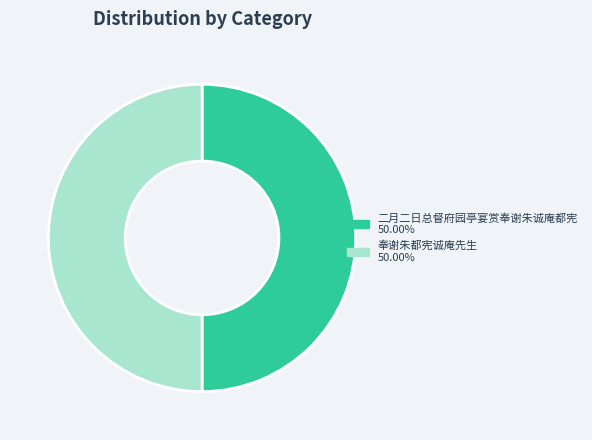

Approximately how many times larger is the value at 奉谢朱都宪诚庵先生 compared to 二月二日总督府园亭宴赏奉谢朱诚庵都宪?

1.0